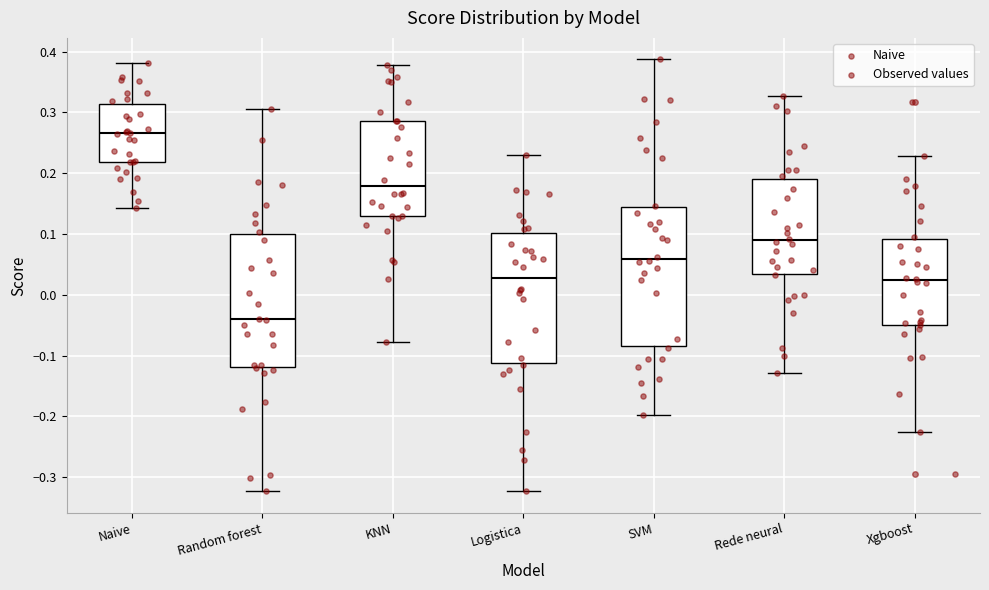

Reading left to right, transcribe this box plot: for each box, give where its median line is, the range the box spans, and where its two whiskers end, as read against the y-axis. The values are not printed on the chart, so give them approximately, as read against the axis.

Naive: median 0.27, box 0.22 to 0.31, whiskers 0.14 to 0.38
Random forest: median -0.04, box -0.12 to 0.10, whiskers -0.32 to 0.31
KNN: median 0.18, box 0.13 to 0.29, whiskers -0.08 to 0.38
Logistica: median 0.03, box -0.11 to 0.10, whiskers -0.32 to 0.23
SVM: median 0.06, box -0.08 to 0.14, whiskers -0.20 to 0.39
Rede neural: median 0.09, box 0.04 to 0.19, whiskers -0.13 to 0.33
Xgboost: median 0.02, box -0.05 to 0.09, whiskers -0.23 to 0.23